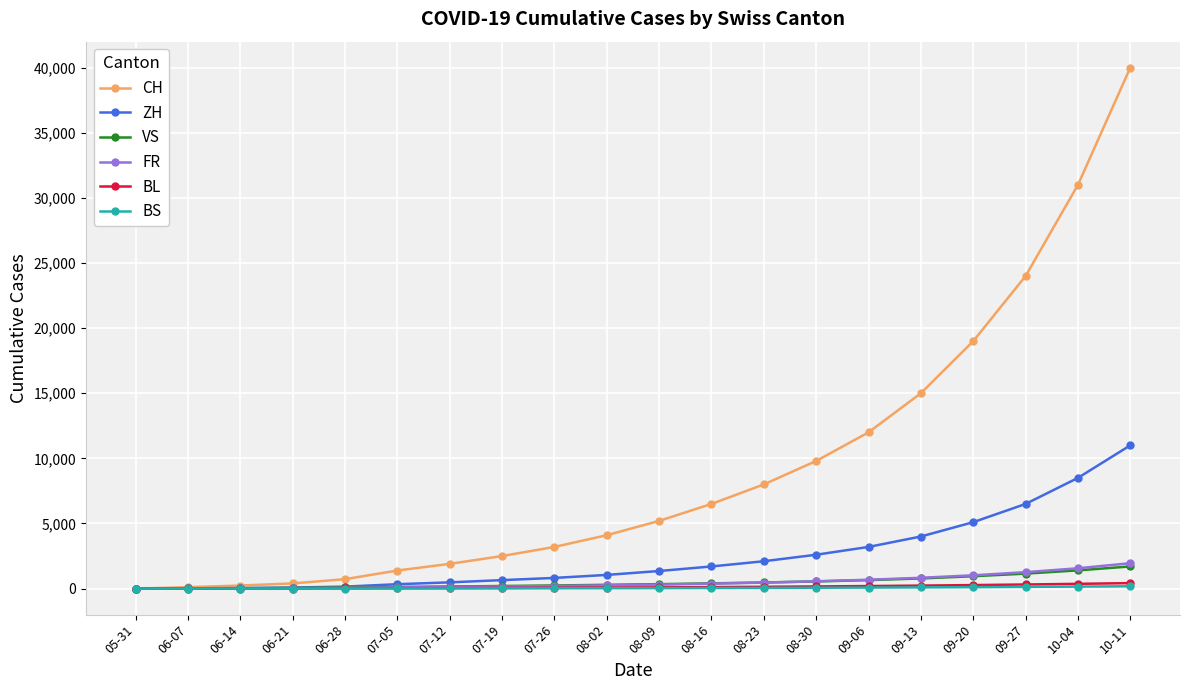

Which series has the largest total across all categories?

CH